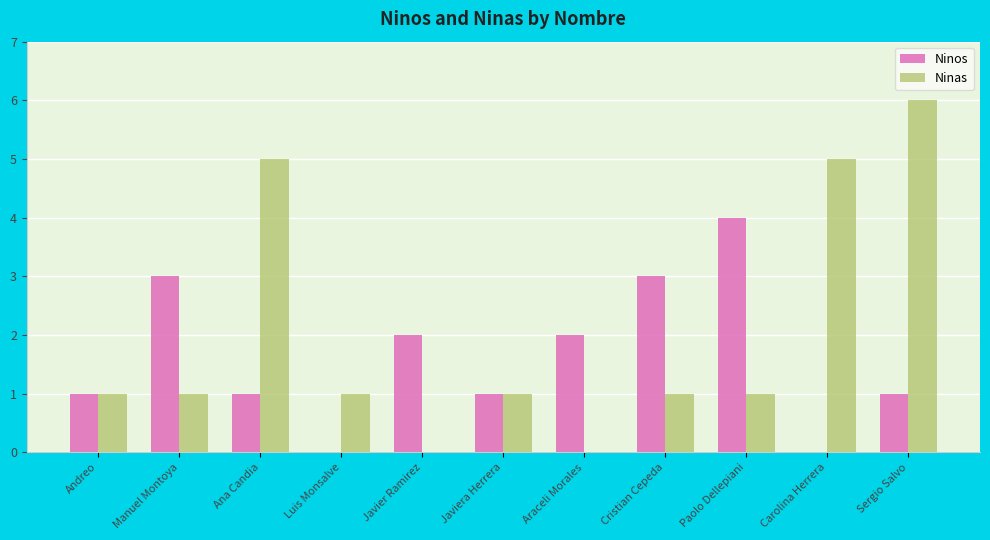

What is the sum of all Ninas values?

22